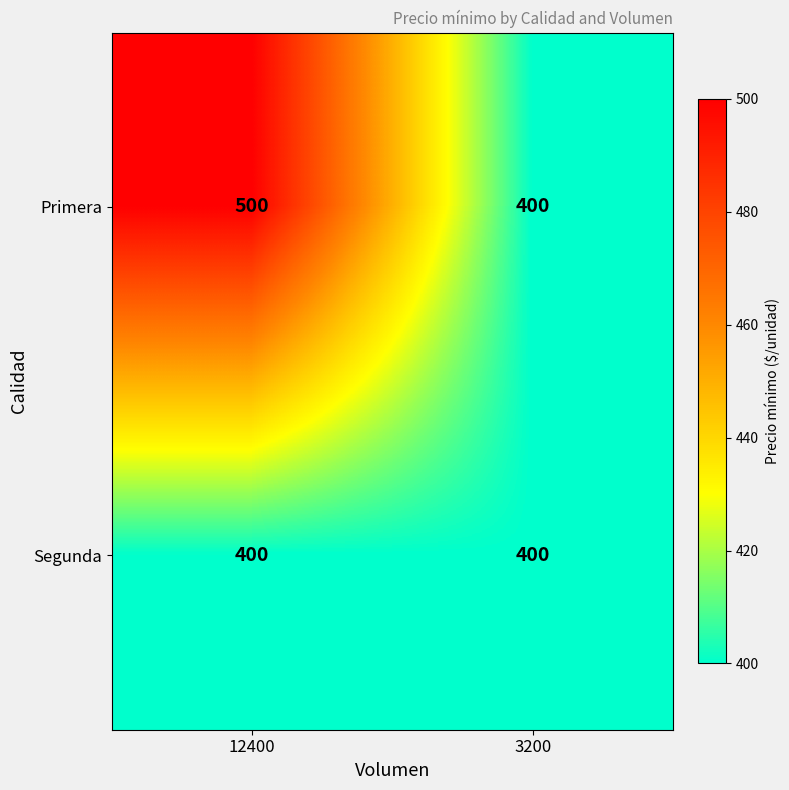

What is the total value across all series at 12400?

900